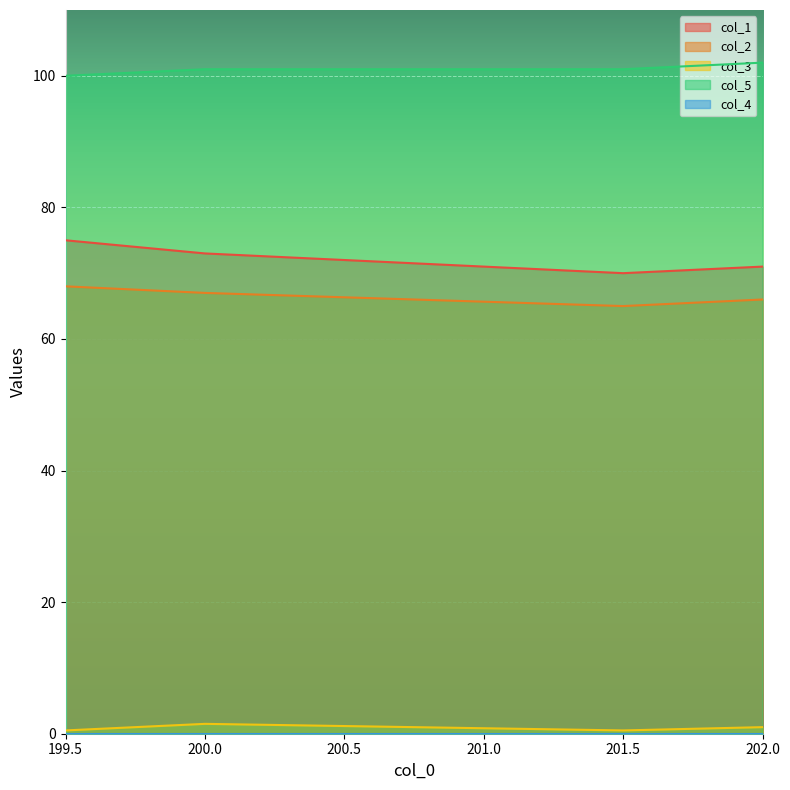

True or false: col_5 has a value of 100.0 at 199.5.

True